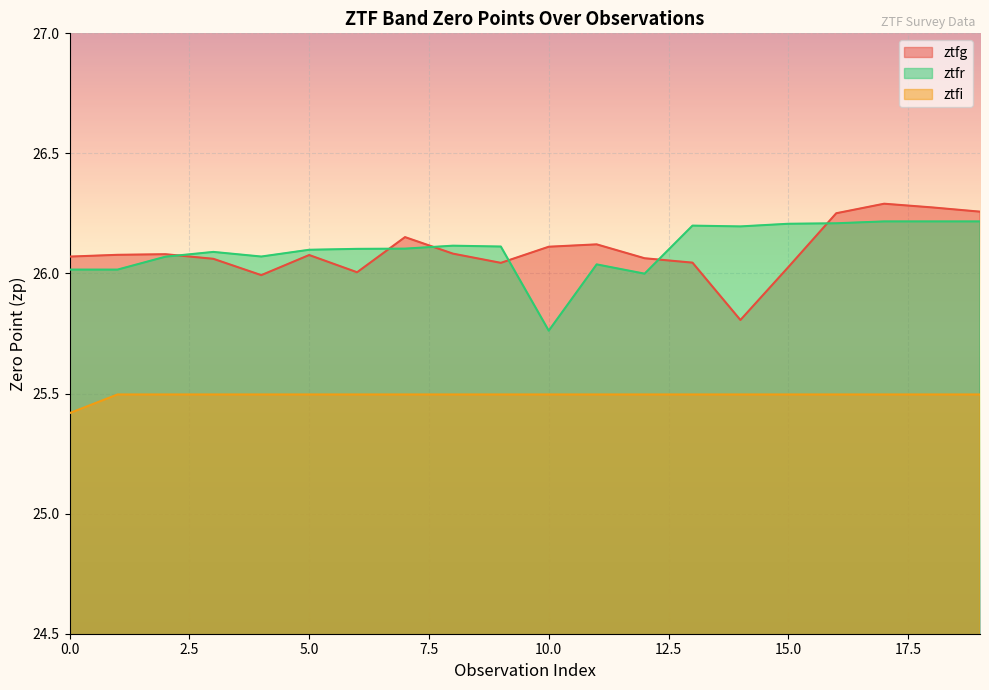

What is the difference between the maximum and minimum values in the ztfg series?

0.5